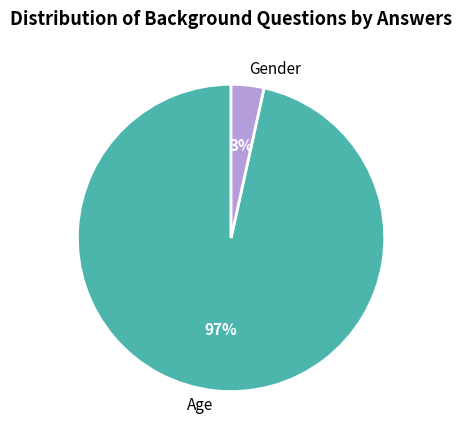

Which category accounts for the majority?

Age